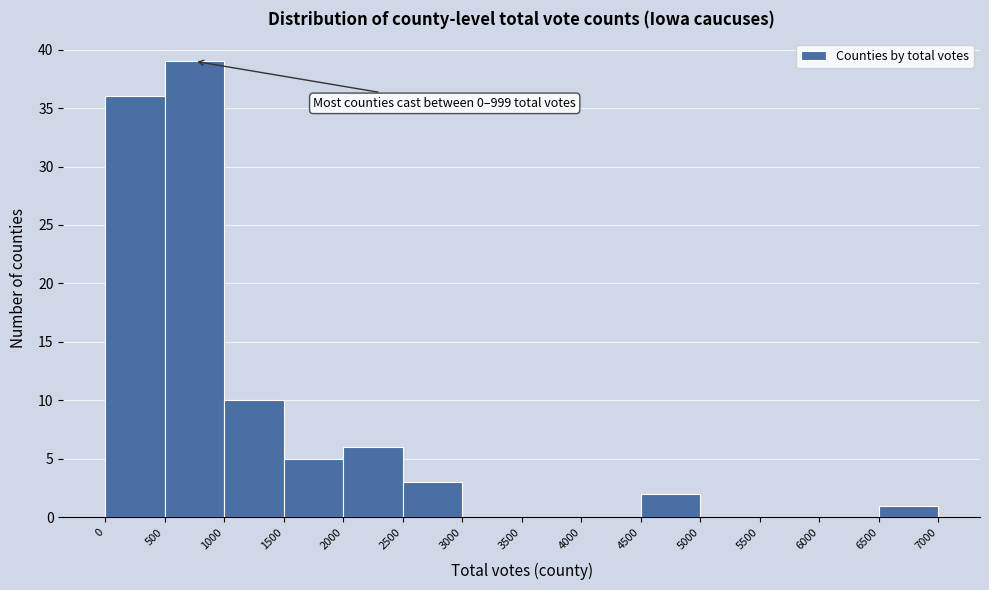

Which range on the x-axis has the tallest bar?

500 to 1000